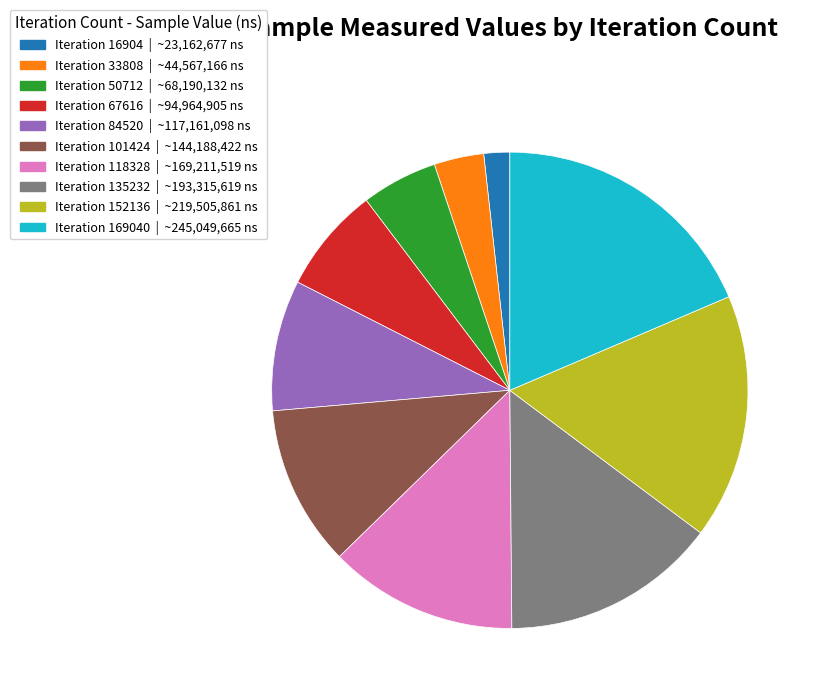

Does any single category account for the majority?

No